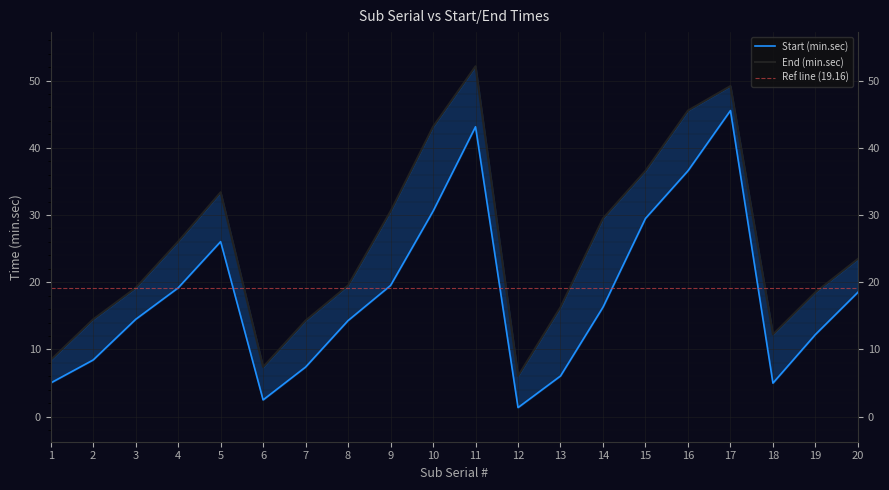

At which category is the sum across all series the highest?

11